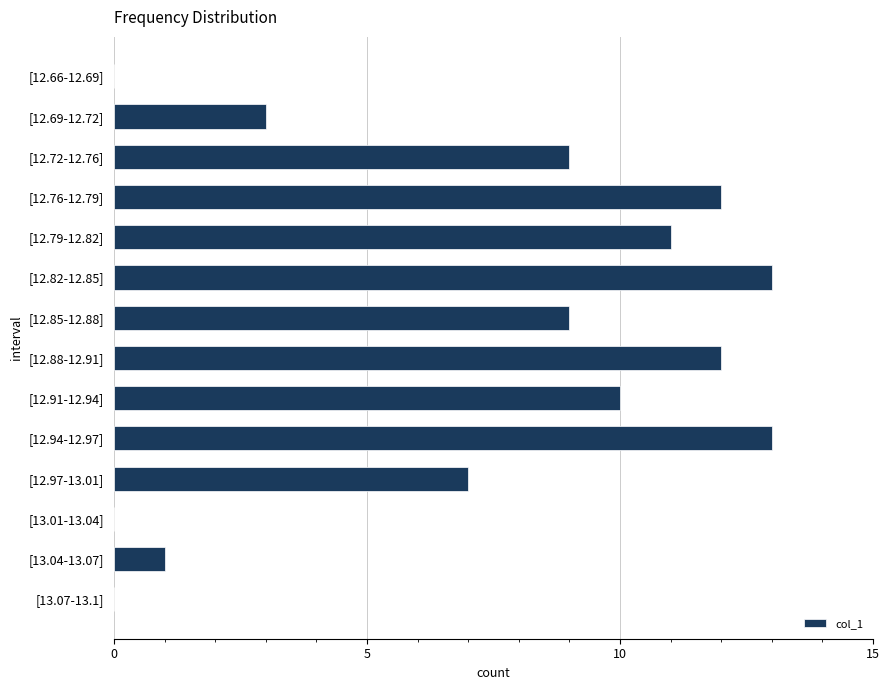

Are the bars grouped side by side (vs. stacked)?

No